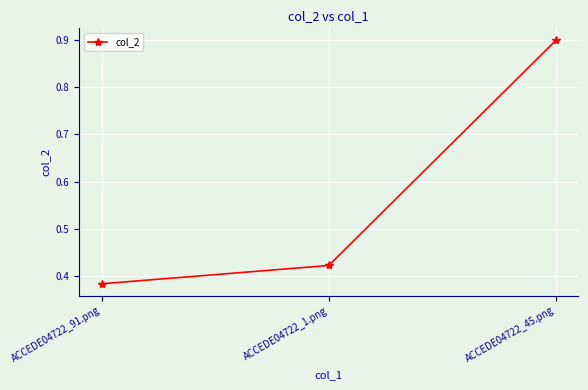

What is the maximum value shown in the chart?

0.9